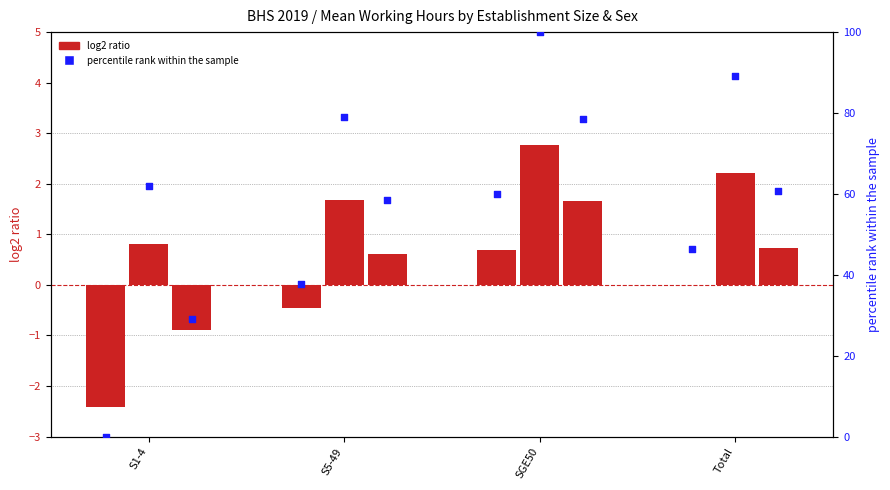

What is the total value across all series at S5-49?

176.9